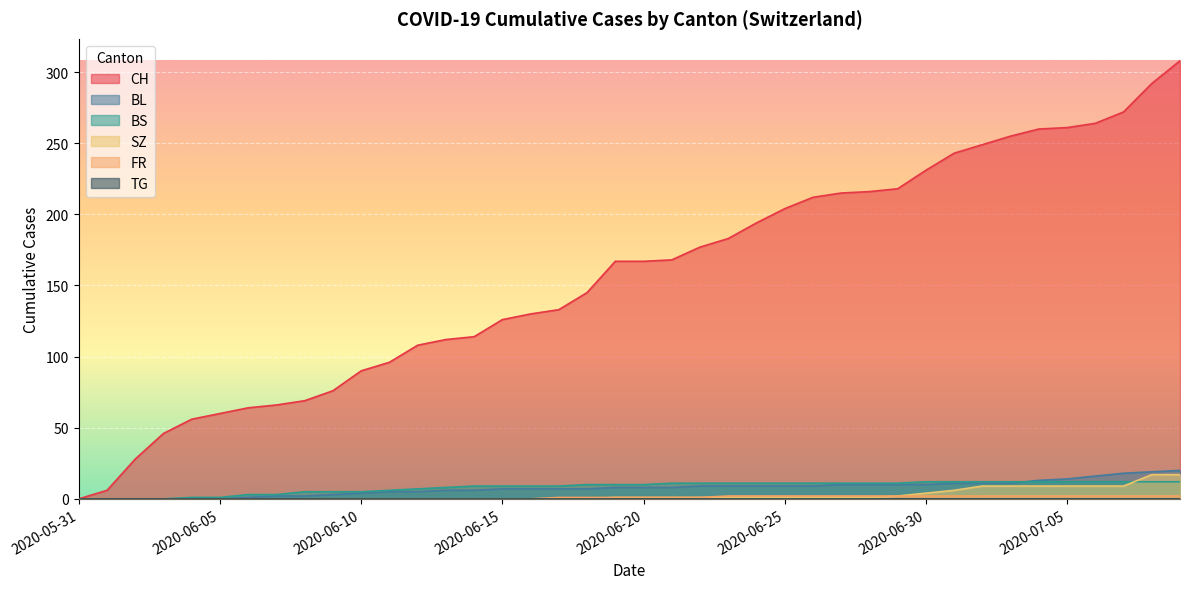

What is the spread (max minus min) of values at 2020-06-03?

46